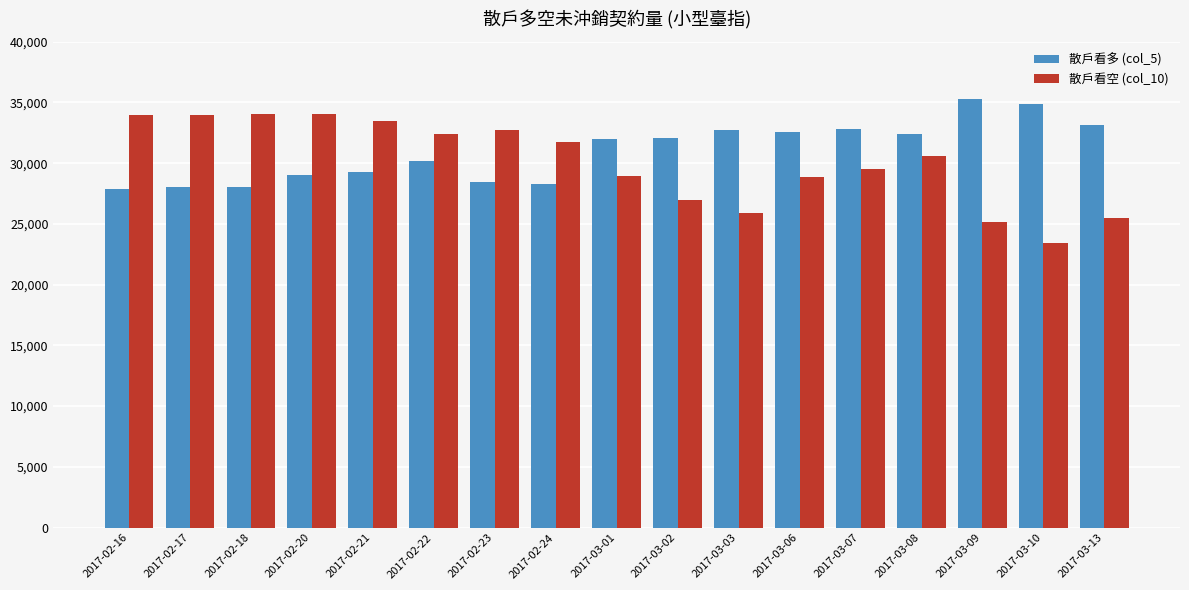

How many bars are there in each group?

2